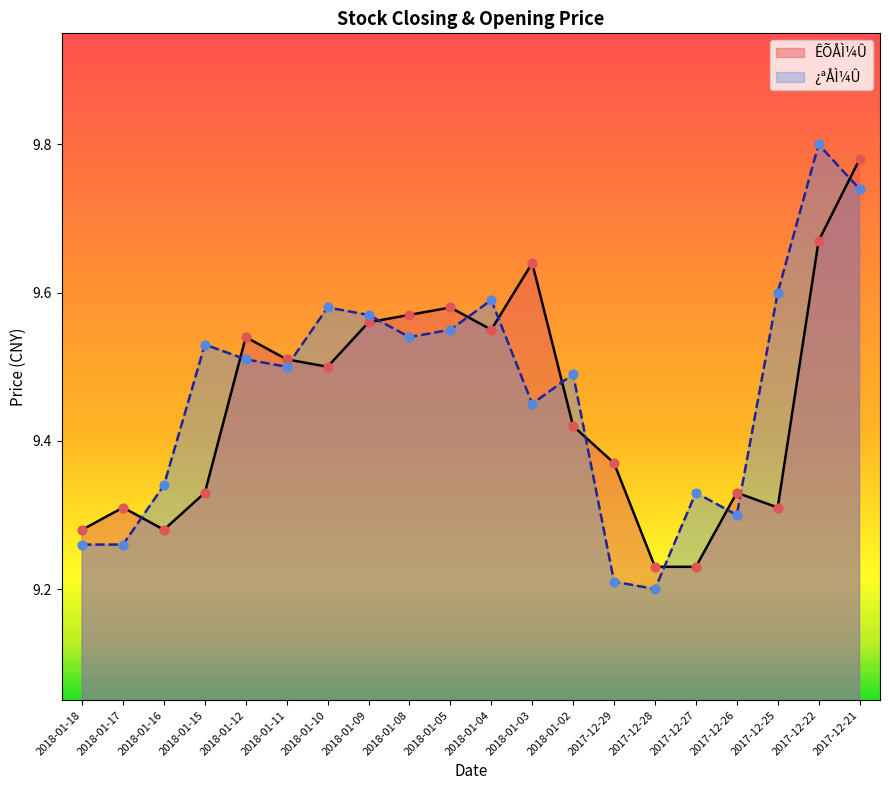

Which series reaches the maximum Y coordinate?

¿ªÅÌ¼Û